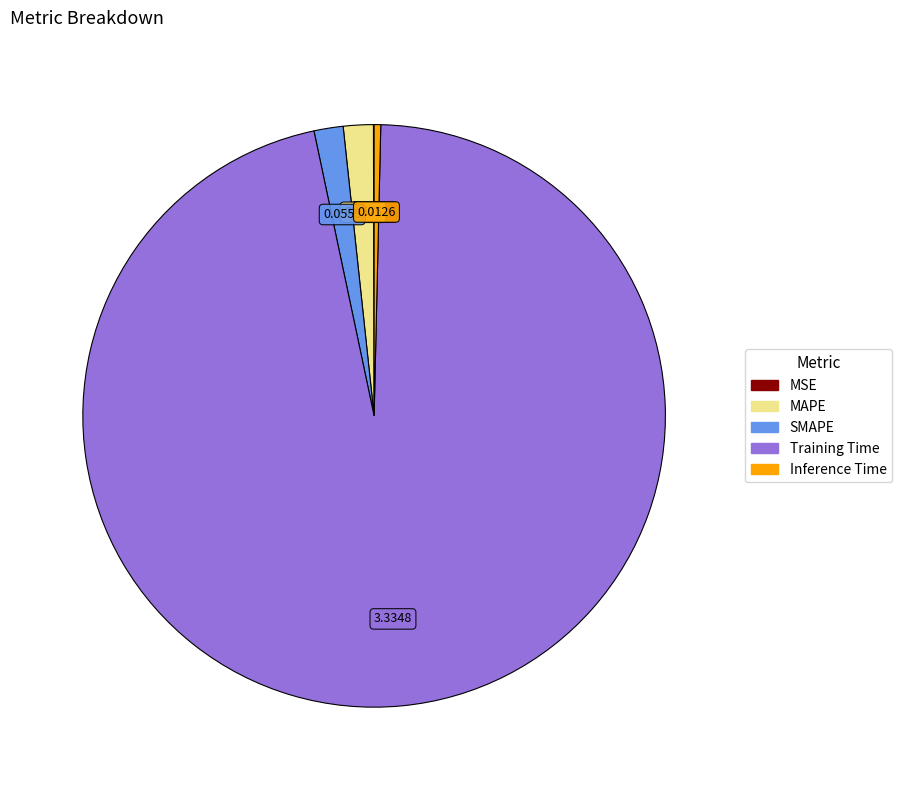

Which category has the biggest portion of the pie?

Training Time